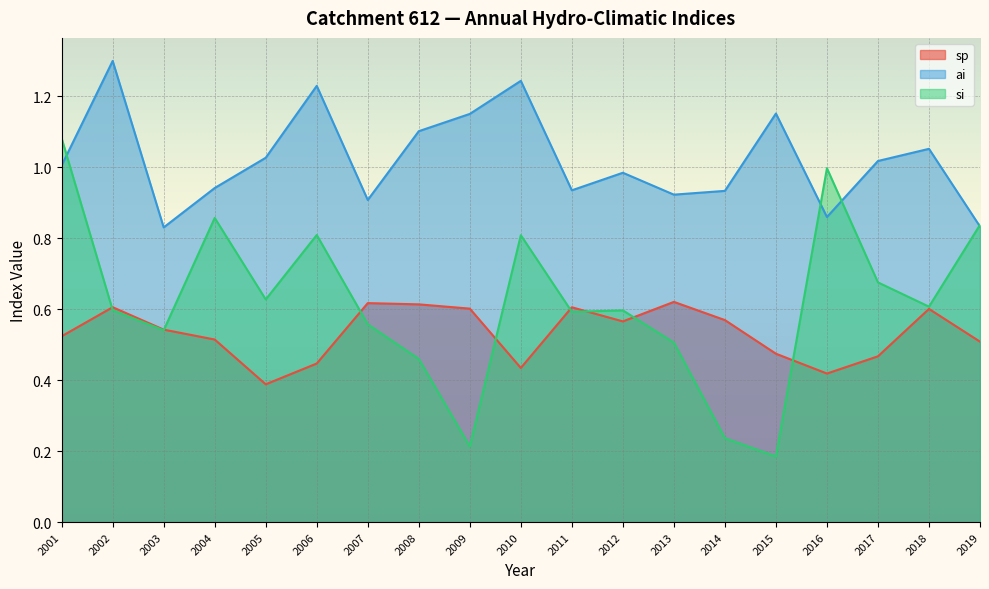

In si, how many points are lower than both neighbors (excluding endpoints)?

6